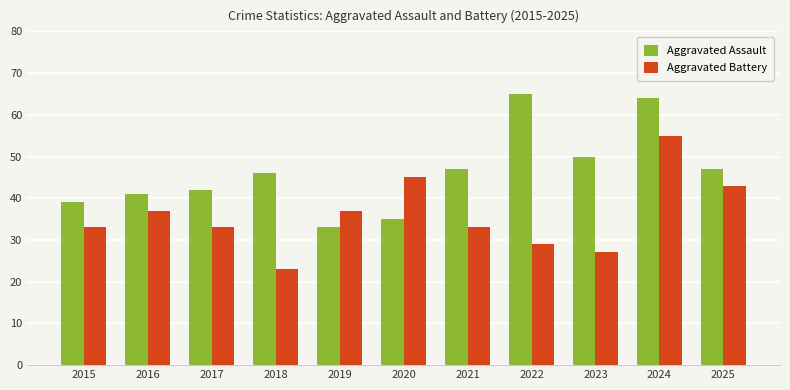

Which series changed the most between 2016 and 2017?

Aggravated Battery